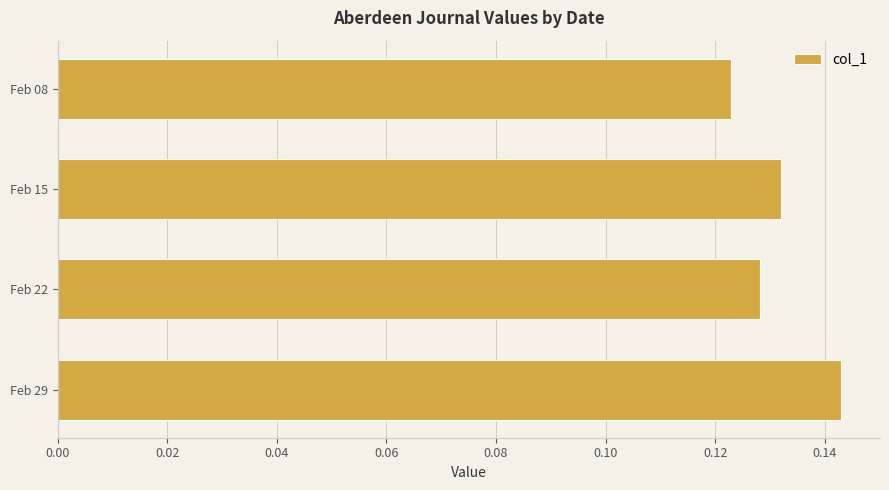

Where is the data nearest to the value 0?

Feb 08